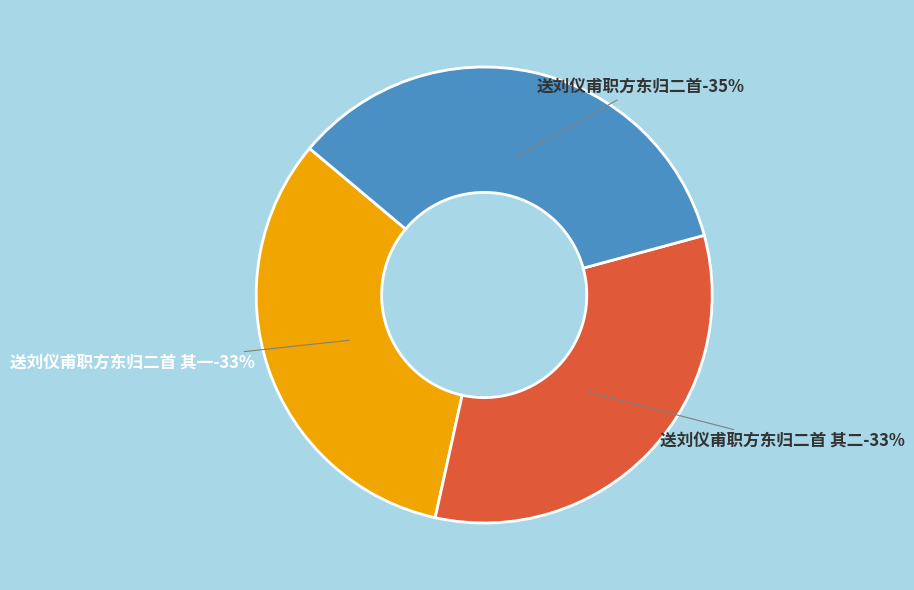

Does any single category account for the majority?

No